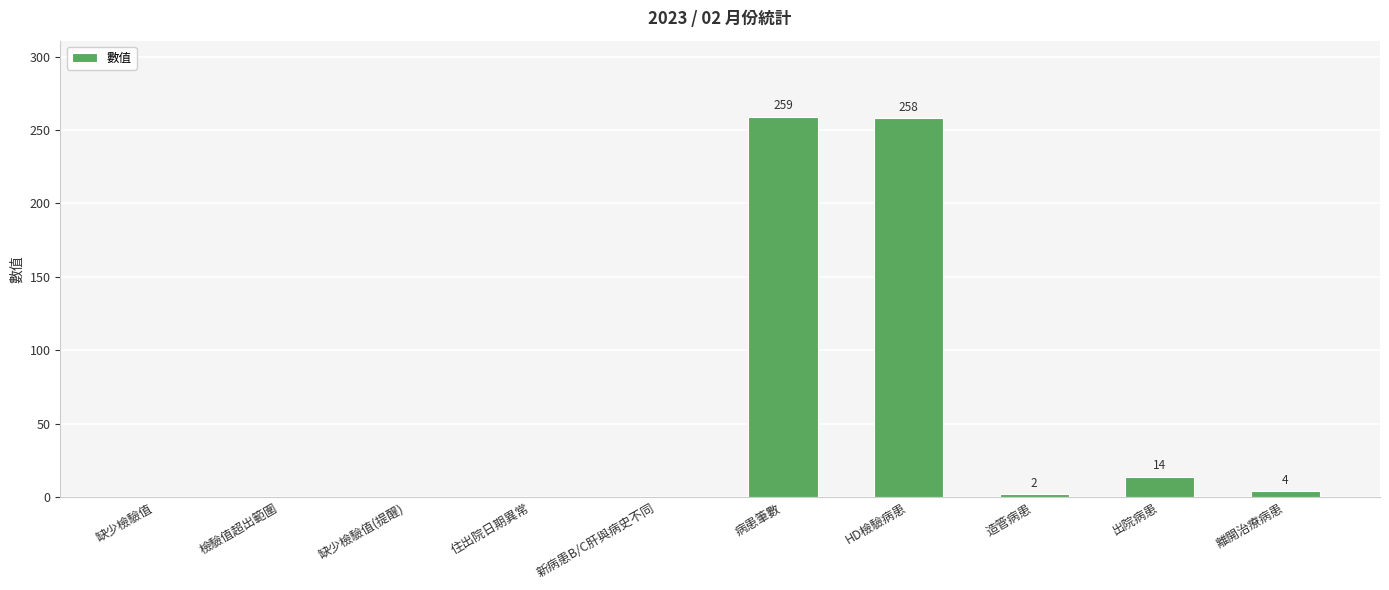

What is the maximum value shown in the chart?

259